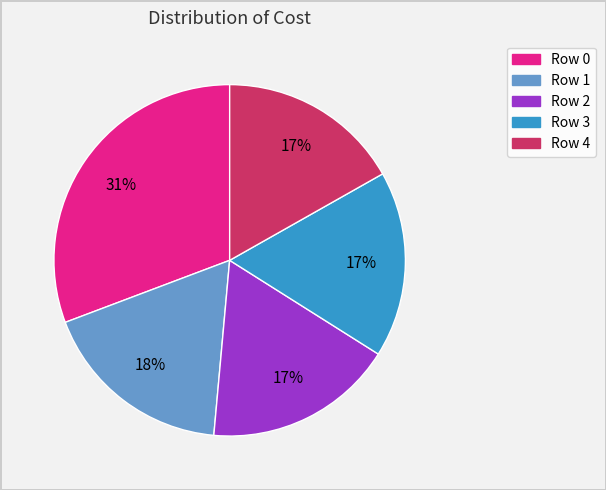

Which slice is the largest?

Row 0